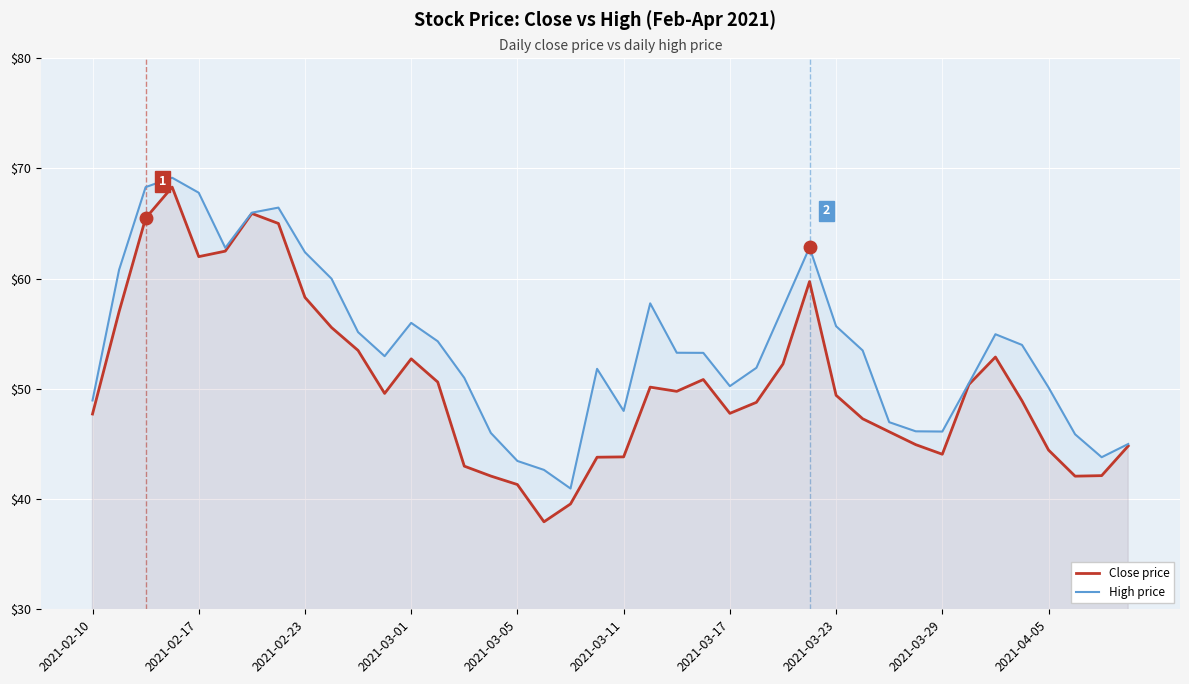

True or false: High price has more than 0 interior local peaks.

True